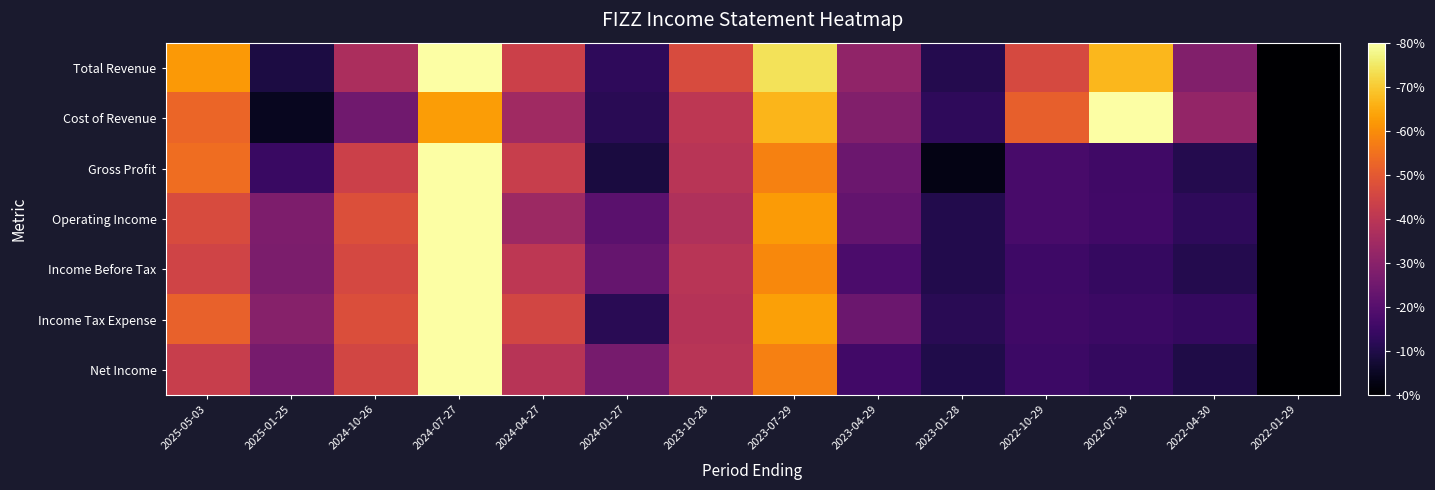

Reading left to right, what are all the values shown in this chart?

Total Revenue: 2025-05-03=0.8	2025-01-25=0.1	2024-10-26=0.5	2024-07-27=1.0	2024-04-27=0.5	2024-01-27=0.2	2023-10-28=0.6	2023-07-29=0.9	2023-04-29=0.4	2023-01-28=0.1	2022-10-29=0.6	2022-07-30=0.8	2022-04-30=0.4	2022-01-29=0.0
Cost of Revenue: 2025-05-03=0.7	2025-01-25=0.1	2024-10-26=0.3	2024-07-27=0.8	2024-04-27=0.4	2024-01-27=0.1	2023-10-28=0.5	2023-07-29=0.8	2023-04-29=0.4	2023-01-28=0.2	2022-10-29=0.6	2022-07-30=1.0	2022-04-30=0.4	2022-01-29=0.0
Gross Profit: 2025-05-03=0.7	2025-01-25=0.2	2024-10-26=0.5	2024-07-27=1.0	2024-04-27=0.5	2024-01-27=0.1	2023-10-28=0.5	2023-07-29=0.7	2023-04-29=0.3	2023-01-28=0.0	2022-10-29=0.2	2022-07-30=0.2	2022-04-30=0.1	2022-01-29=0.0
Operating Income: 2025-05-03=0.6	2025-01-25=0.3	2024-10-26=0.6	2024-07-27=1.0	2024-04-27=0.4	2024-01-27=0.3	2023-10-28=0.5	2023-07-29=0.8	2023-04-29=0.3	2023-01-28=0.1	2022-10-29=0.2	2022-07-30=0.2	2022-04-30=0.2	2022-01-29=0.0
Income Before Tax: 2025-05-03=0.6	2025-01-25=0.3	2024-10-26=0.6	2024-07-27=1.0	2024-04-27=0.5	2024-01-27=0.3	2023-10-28=0.5	2023-07-29=0.7	2023-04-29=0.2	2023-01-28=0.1	2022-10-29=0.2	2022-07-30=0.2	2022-04-30=0.1	2022-01-29=0.0
Income Tax Expense: 2025-05-03=0.6	2025-01-25=0.4	2024-10-26=0.6	2024-07-27=1.0	2024-04-27=0.6	2024-01-27=0.1	2023-10-28=0.5	2023-07-29=0.8	2023-04-29=0.3	2023-01-28=0.1	2022-10-29=0.2	2022-07-30=0.2	2022-04-30=0.2	2022-01-29=0.0
Net Income: 2025-05-03=0.5	2025-01-25=0.3	2024-10-26=0.6	2024-07-27=1.0	2024-04-27=0.5	2024-01-27=0.3	2023-10-28=0.5	2023-07-29=0.7	2023-04-29=0.2	2023-01-28=0.1	2022-10-29=0.2	2022-07-30=0.2	2022-04-30=0.1	2022-01-29=0.0